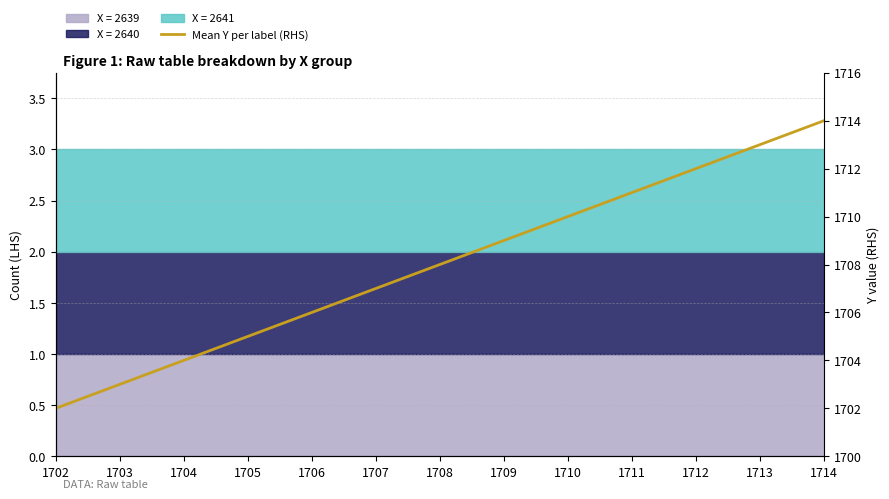

Between 1710 and 1704, which is larger?

1710